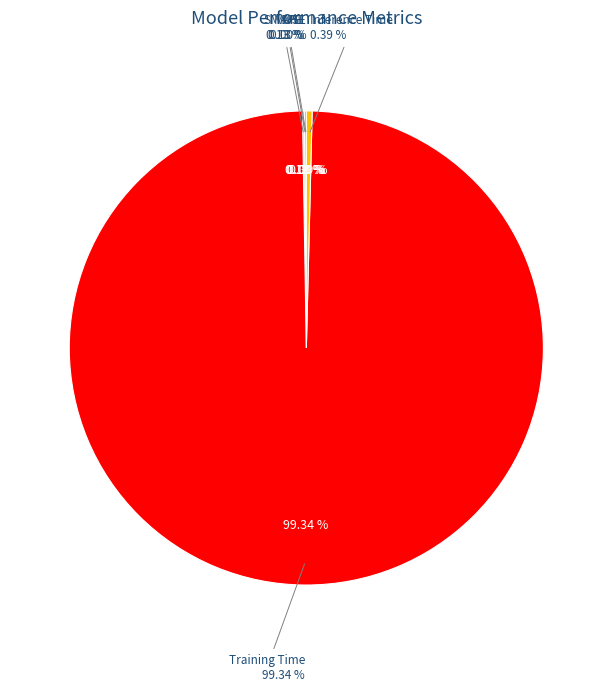

To the nearest percent, what portion does Training Time represent?

99%